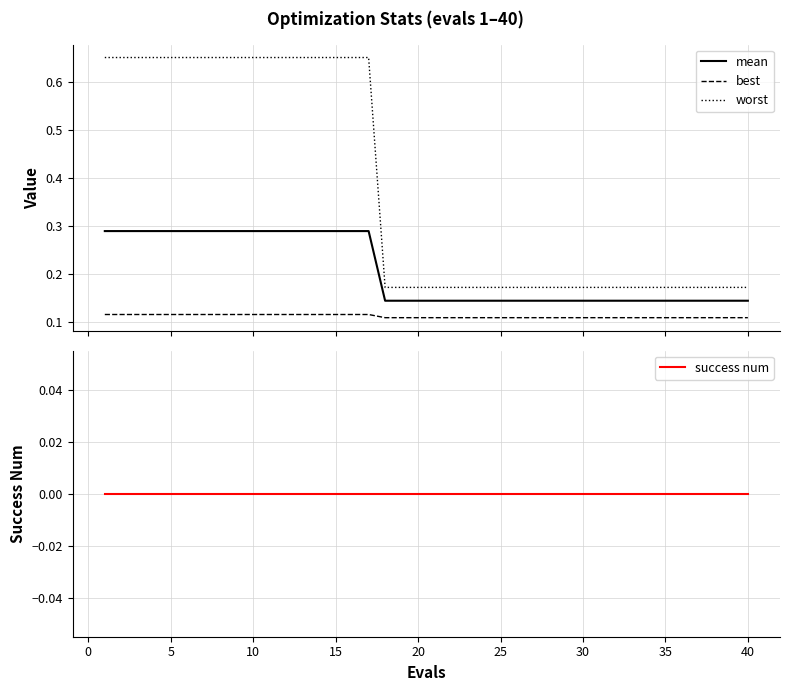

At how many categories does at least one series exceed 0?

40